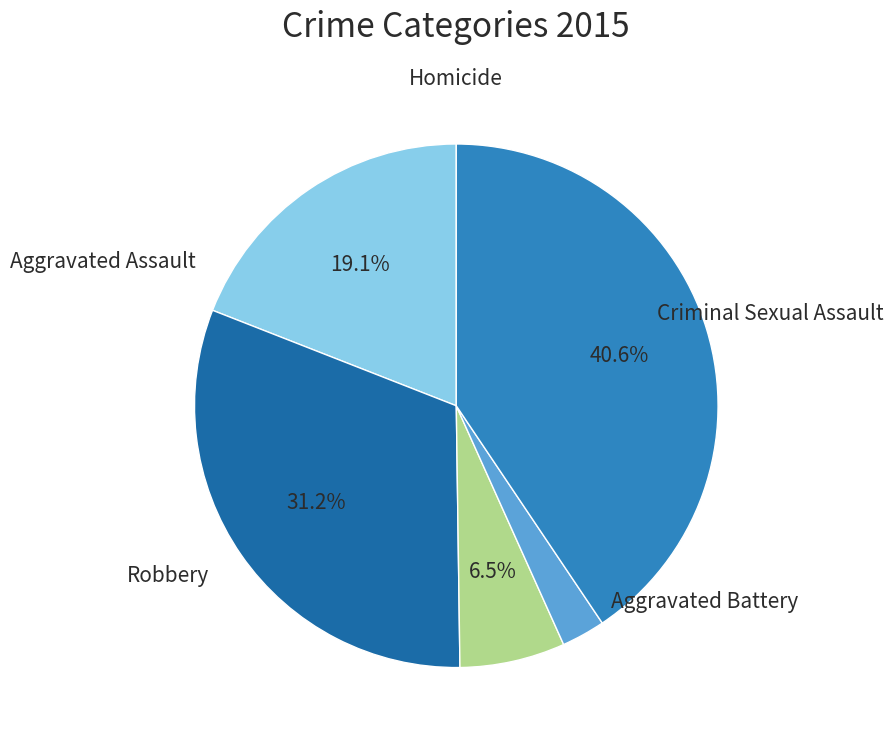

What percentage do Homicide and Criminal Sexual Assault together represent?

9.2%